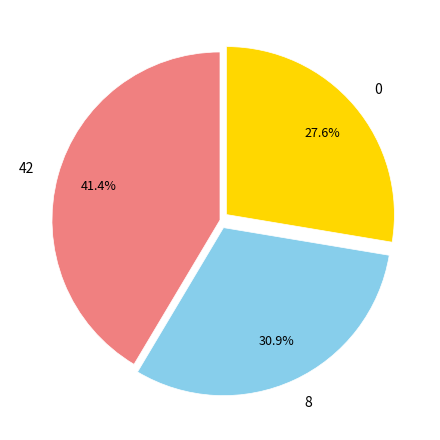

True or false: 42 accounts for 20% of the total.

False